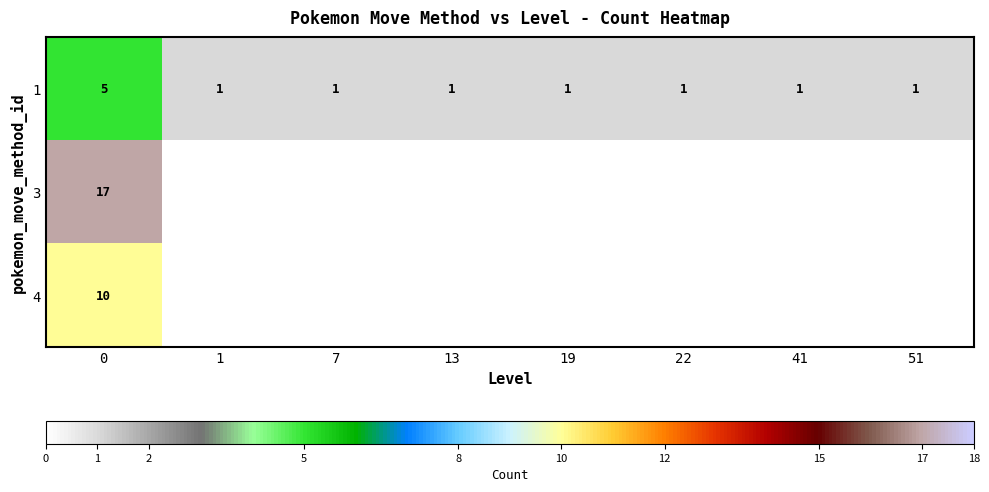

At how many categories does at least one series exceed 15?

1